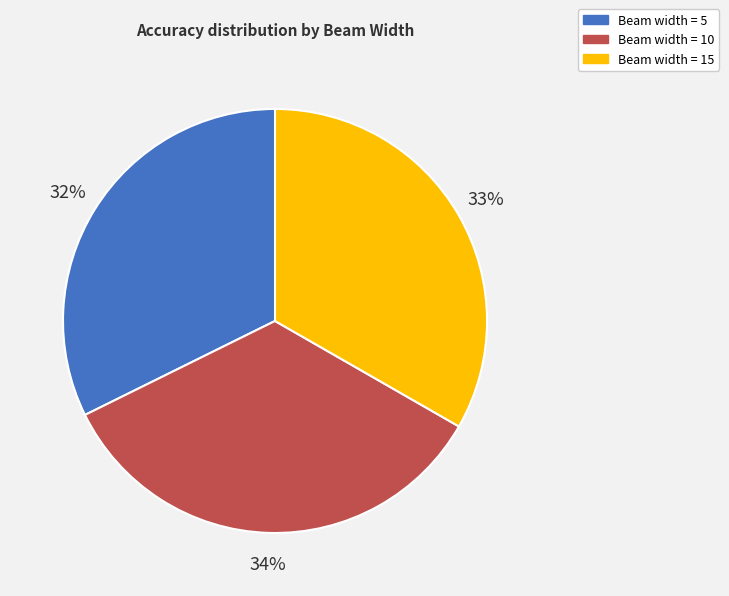

How many segments does this pie chart have?

3